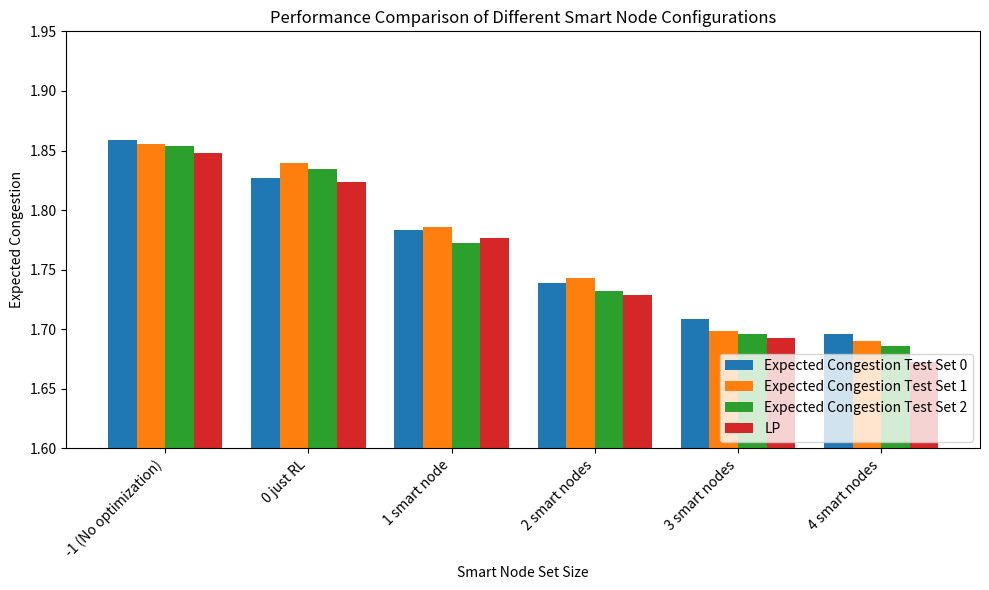

Which category has the highest value across all series?

-1 (No optimization)